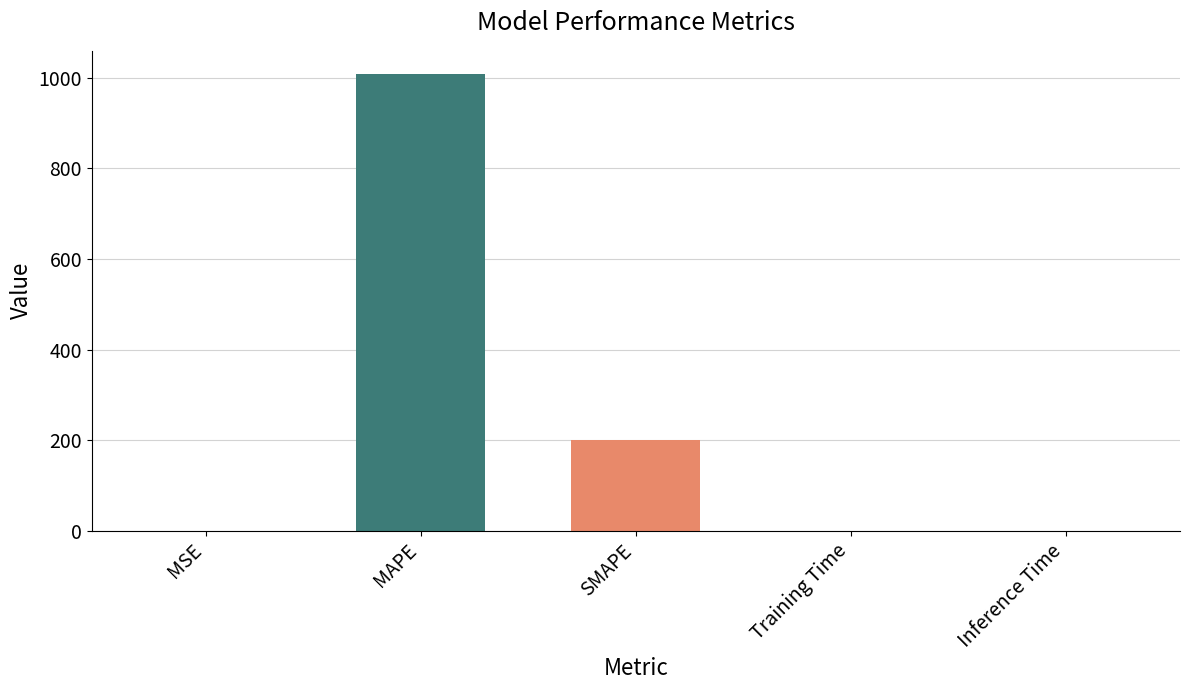

What is the average value?

241.7